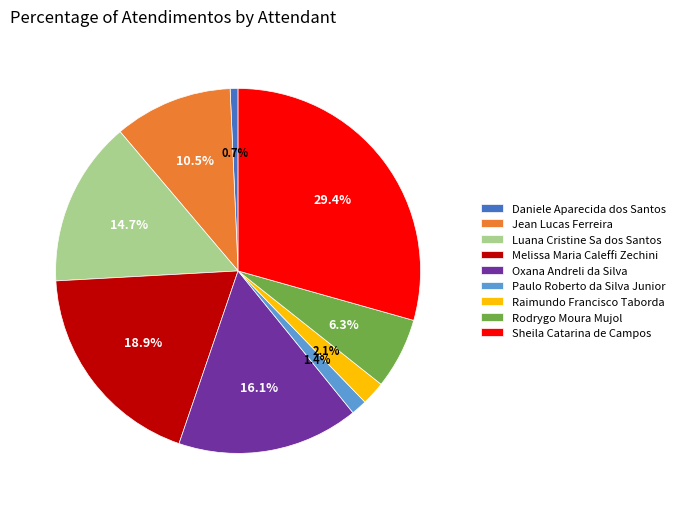

How many slices are in this pie chart?

9